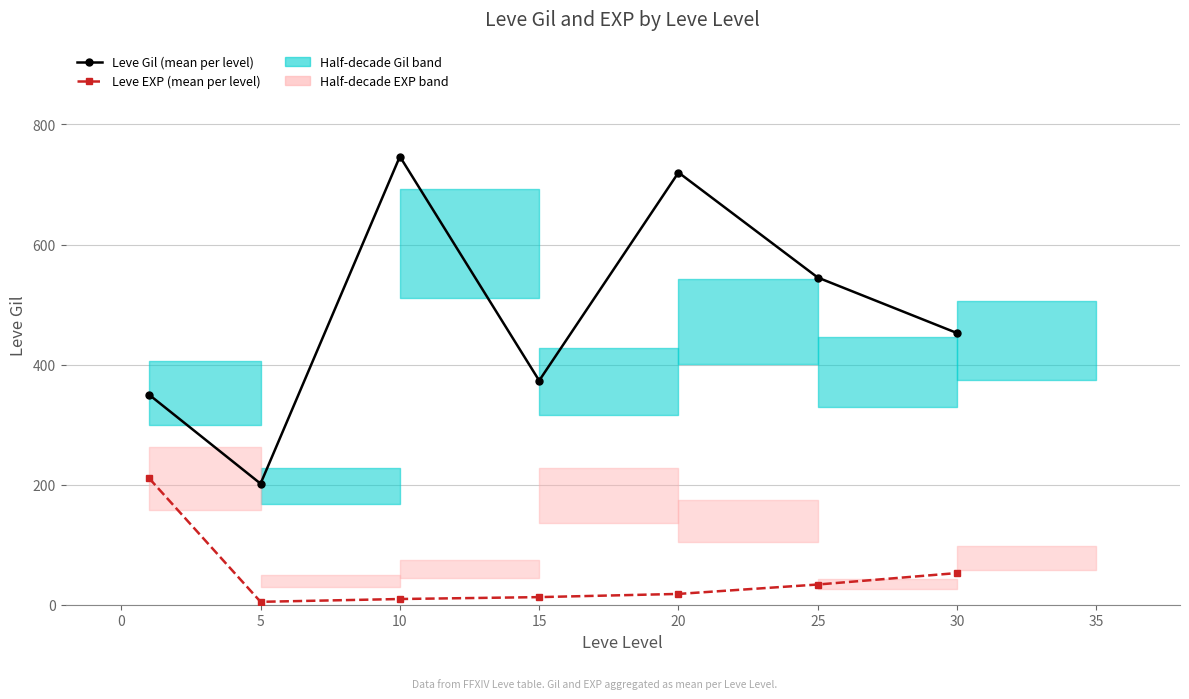

In Leve Gil (mean per level), how many points are lower than both neighbors (excluding endpoints)?

2